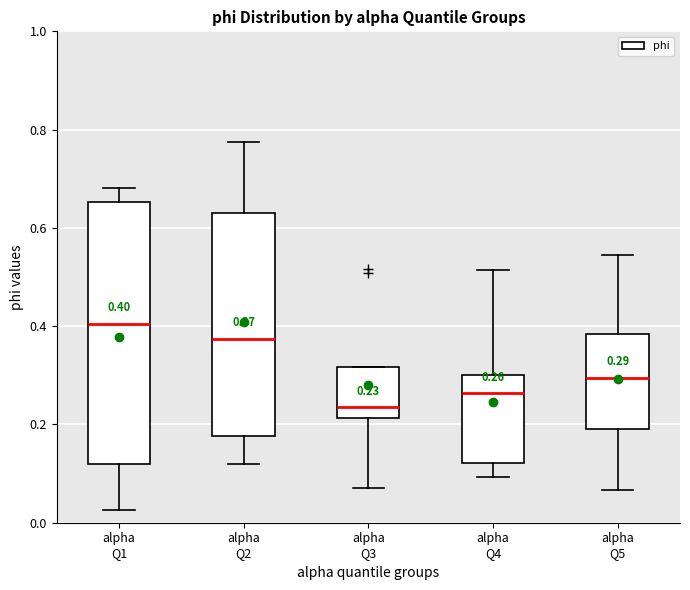

Which box's median line is the highest?

alpha Q1